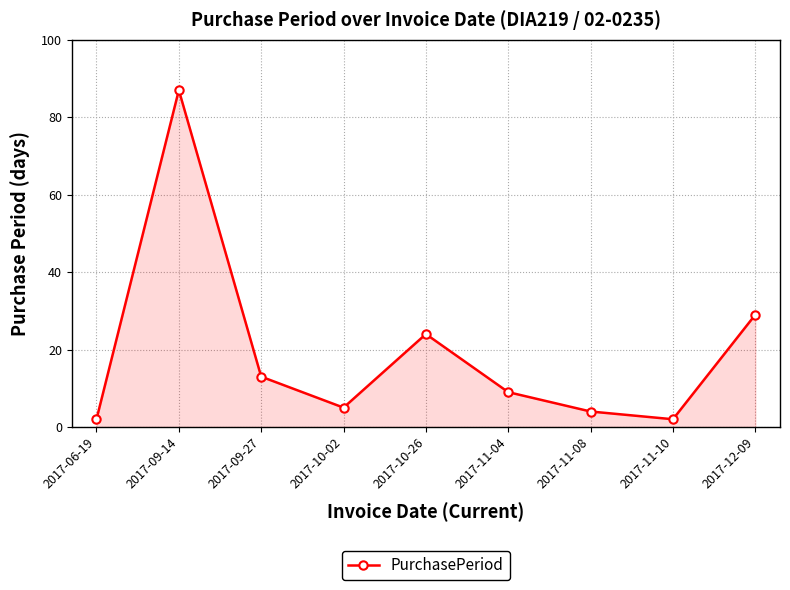

At which label is the value closest to 44?

2017-12-09